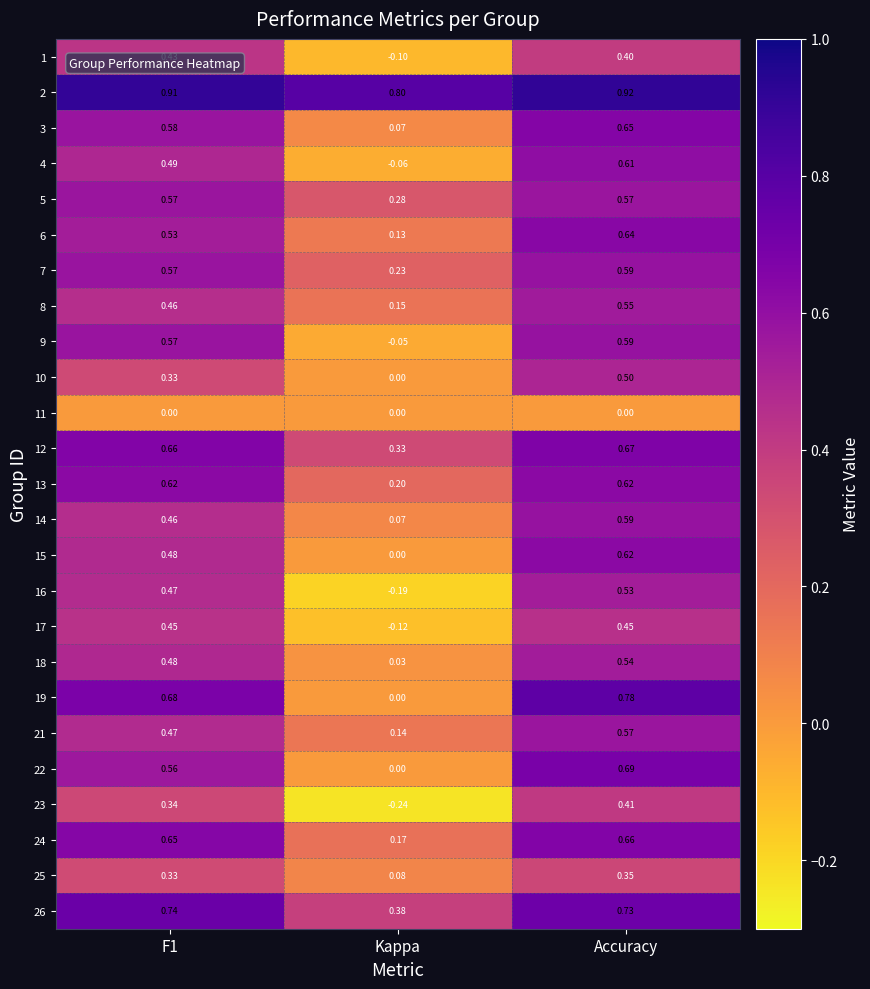

At which category is the sum across all series the highest?

Accuracy